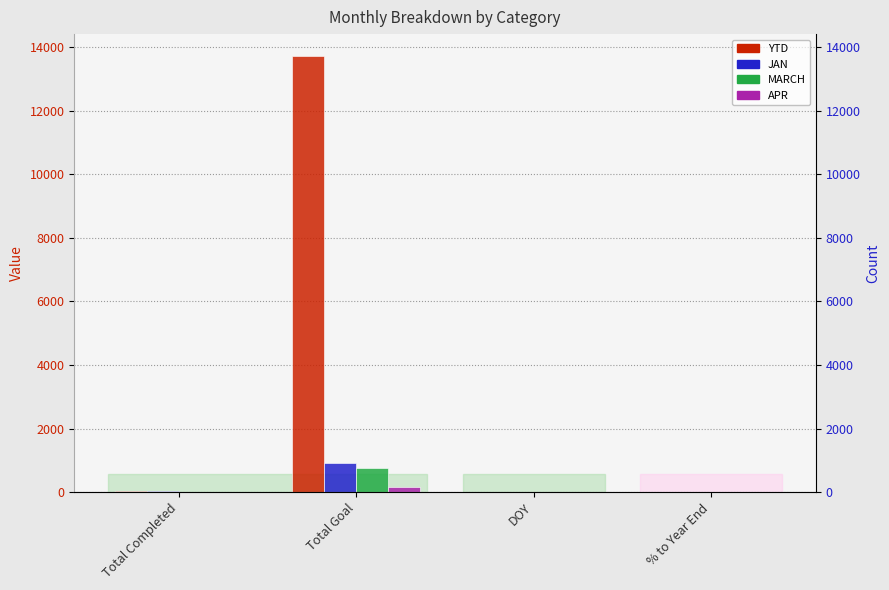

Where does the YTD series first go above 23?

Total Goal